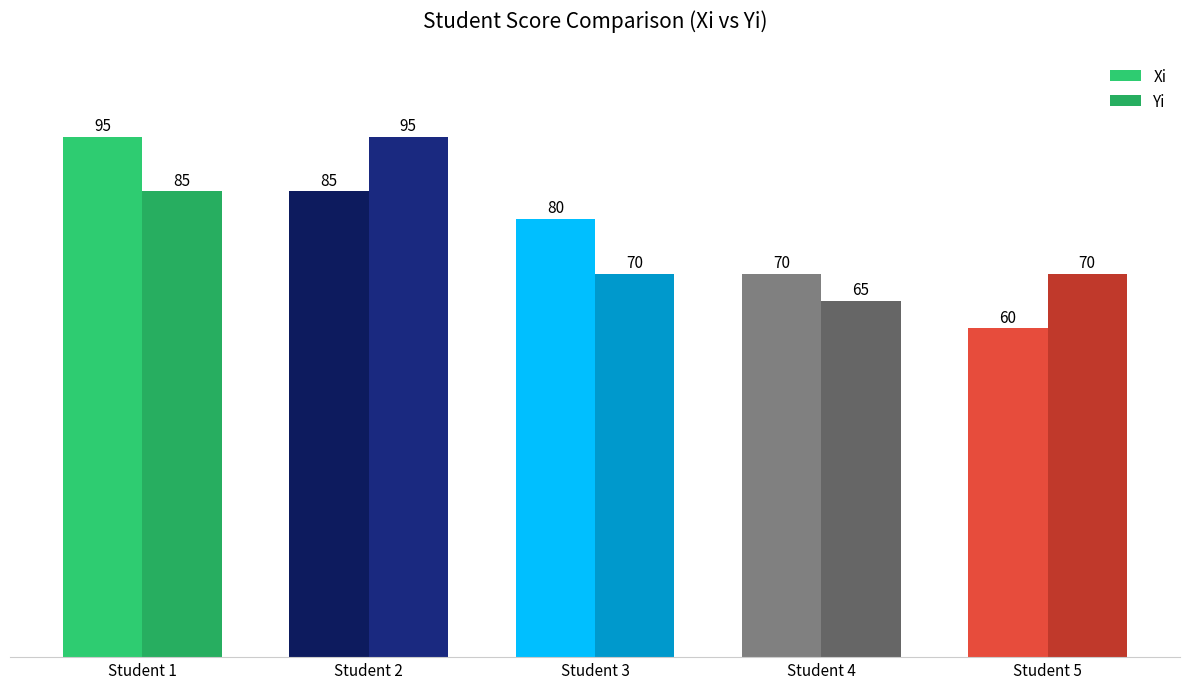

What are all the series names shown in the legend?

Xi, Yi